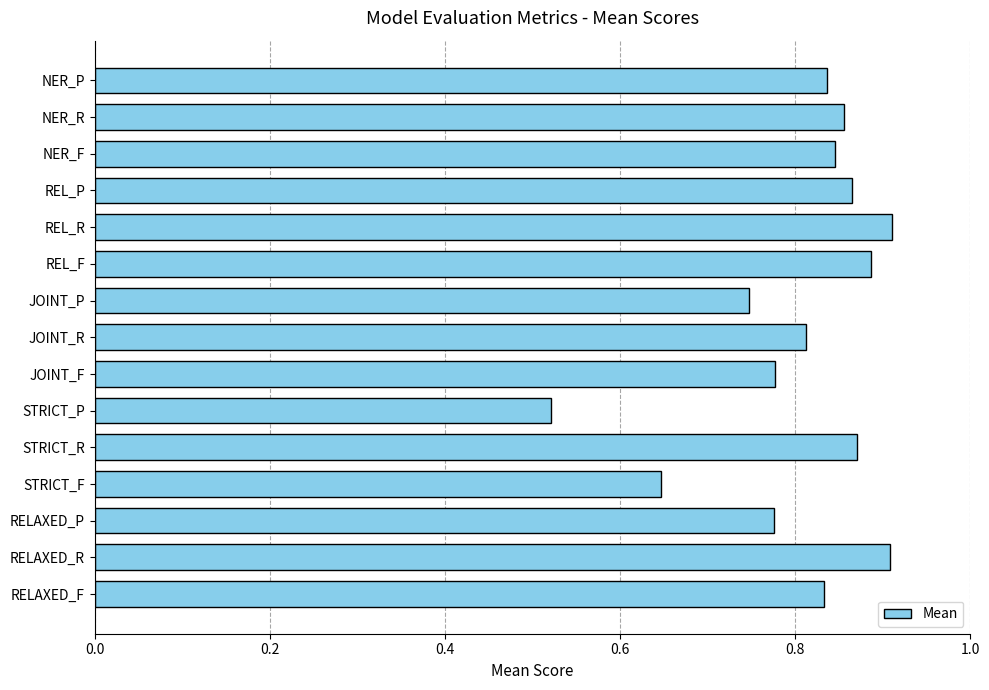

What is the sum of all values?

12.1